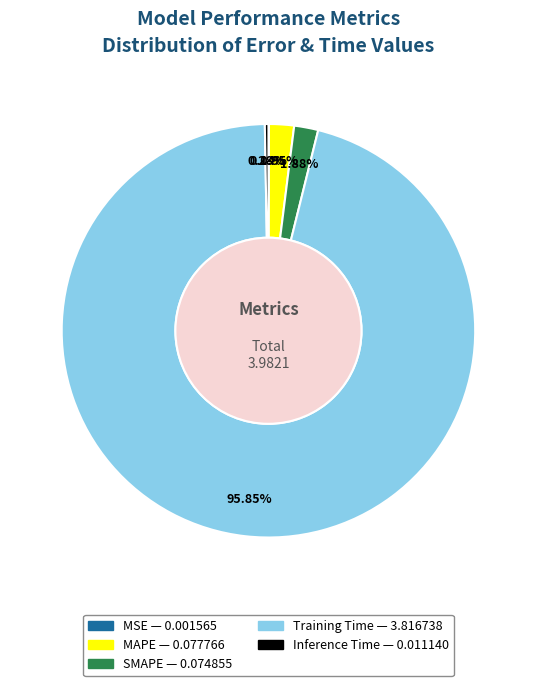

Does Training Time account for over 50% of the chart?

Yes